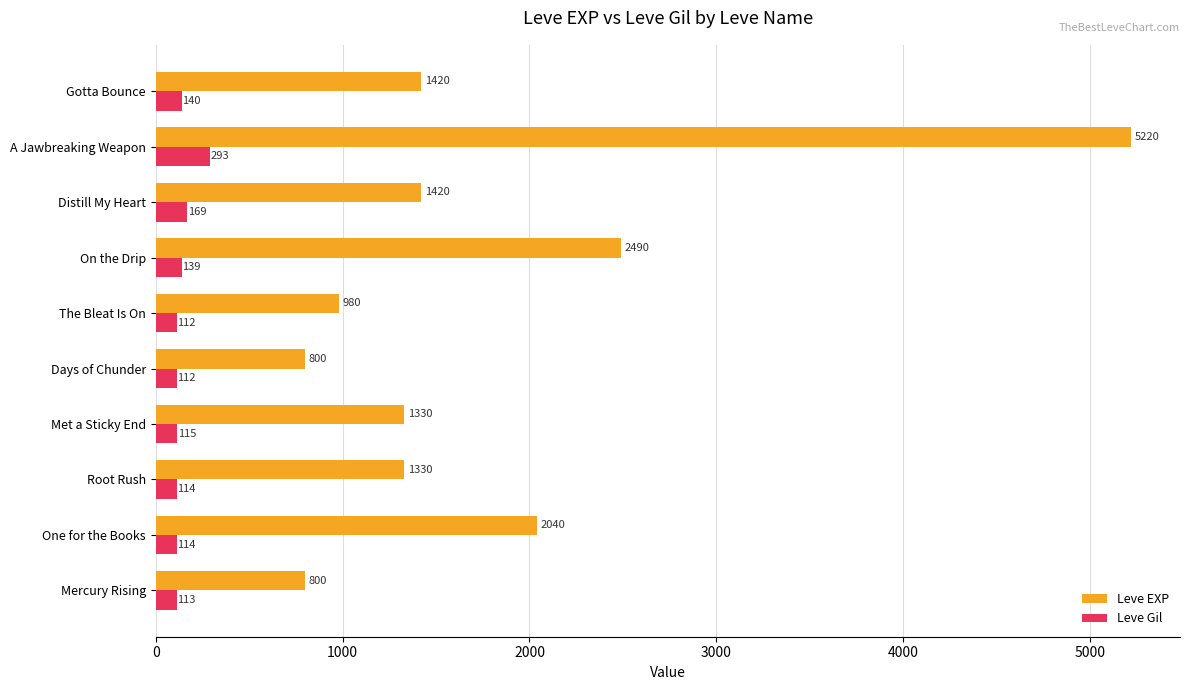

At which label does Leve EXP reach its peak?

A Jawbreaking Weapon